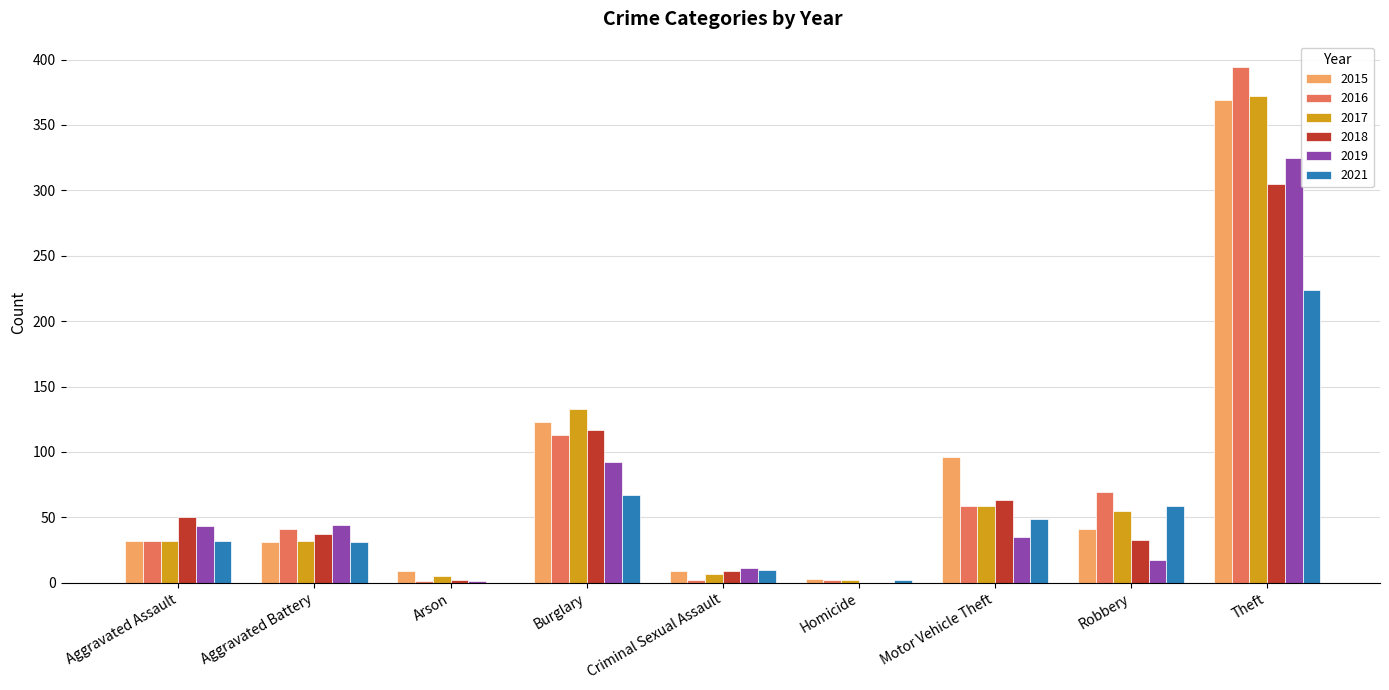

Read the 2015 value at Theft.

369